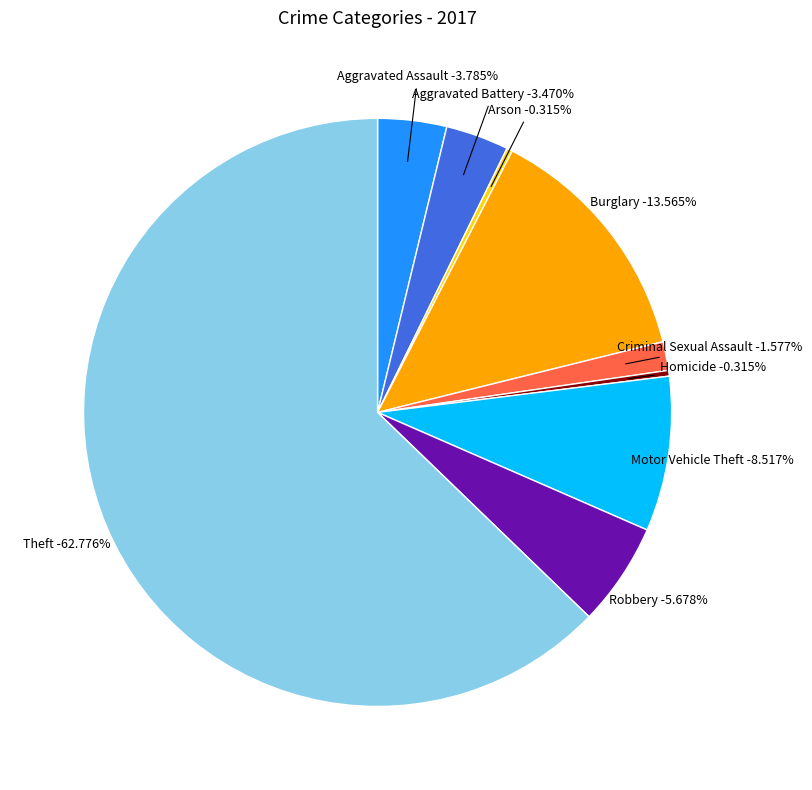

Is there a majority slice in this chart?

Yes